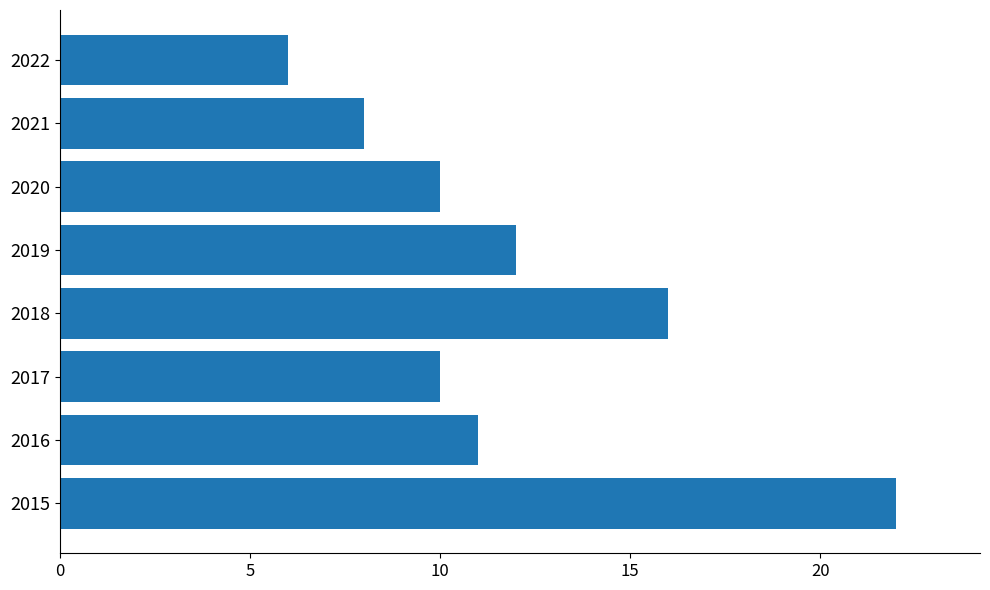

How many values are below 11?

4